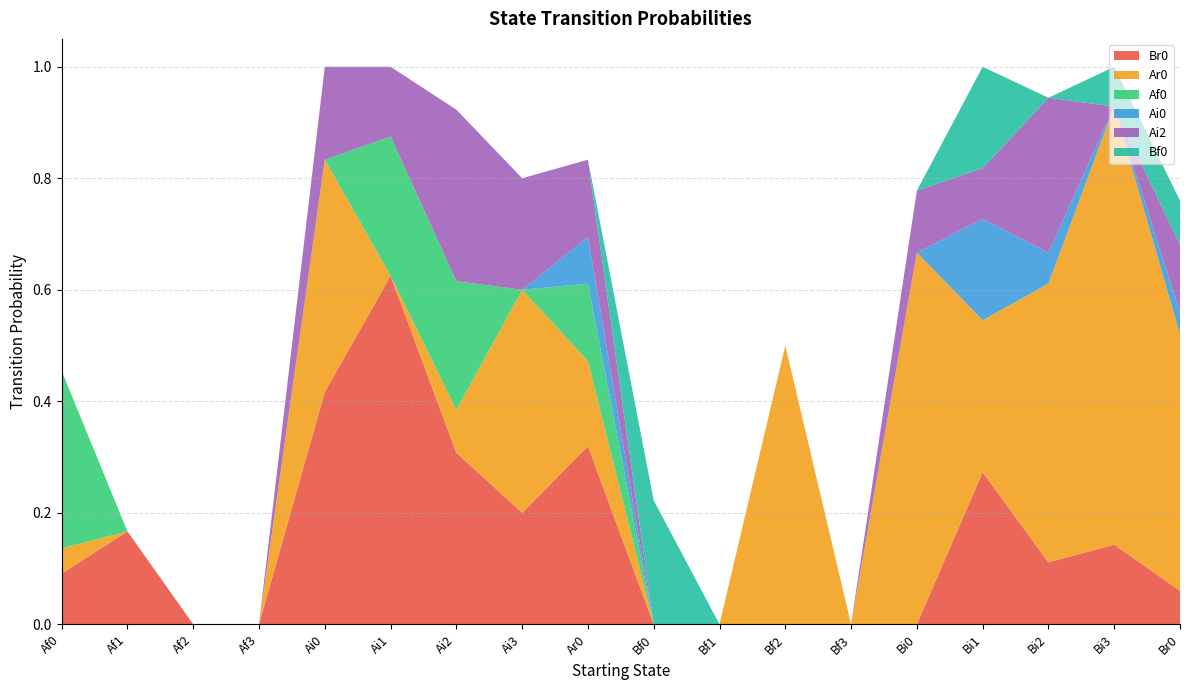

Reading left to right, extract all data points from this chart.

Br0: 0.1	0.2	0.0	0.0	0.4	0.6	0.3	0.2	0.3	0.0	0.0	0.0	0.0	0.0	0.3	0.1	0.1	0.1
Ar0: 0.0	0.0	0.0	0.0	0.4	0.0	0.1	0.4	0.2	0.0	0.0	0.5	0.0	0.7	0.3	0.5	0.8	0.5
Af0: 0.3	0.0	0.0	0.0	0.0	0.2	0.2	0.0	0.1	0.0	0.0	0.0	0.0	0.0	0.0	0.0	0.0	0.0
Ai0: 0.0	0.0	0.0	0.0	0.0	0.0	0.0	0.0	0.1	0.0	0.0	0.0	0.0	0.0	0.2	0.1	0.0	0.0
Ai2: 0.0	0.0	0.0	0.0	0.2	0.1	0.3	0.2	0.1	0.0	0.0	0.0	0.0	0.1	0.1	0.3	0.0	0.1
Bf0: 0.0	0.0	0.0	0.0	0.0	0.0	0.0	0.0	0.0	0.2	0.0	0.0	0.0	0.0	0.2	0.0	0.1	0.1